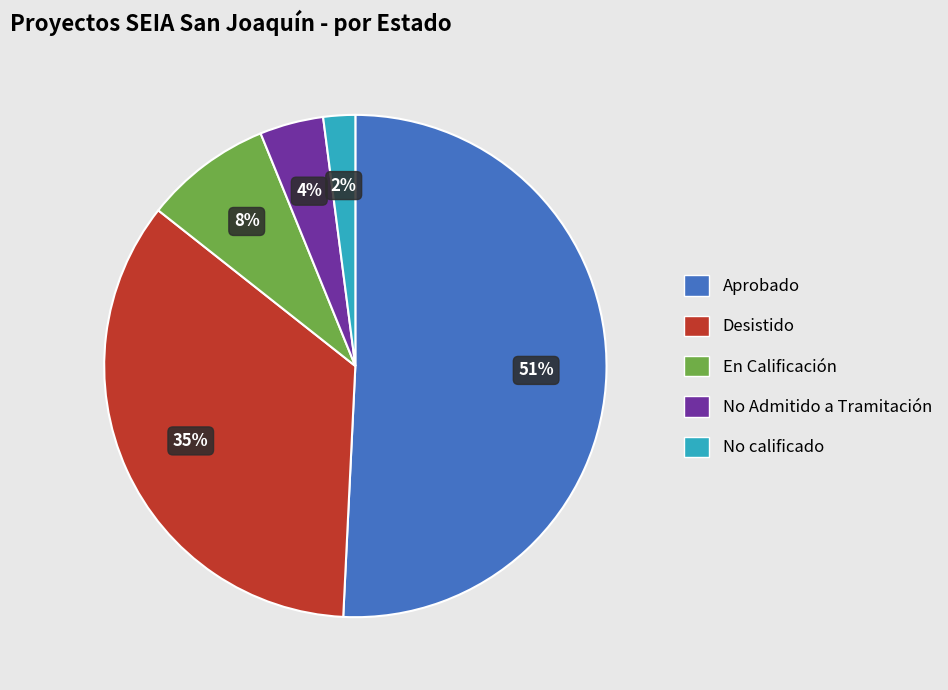

Is the sum of No calificado and No Admitido a Tramitación greater than half?

No